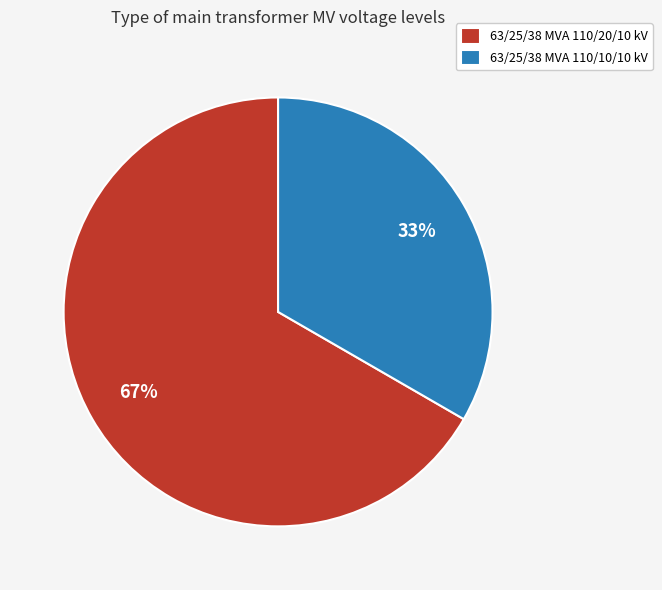

Count the number of slices in the pie.

2